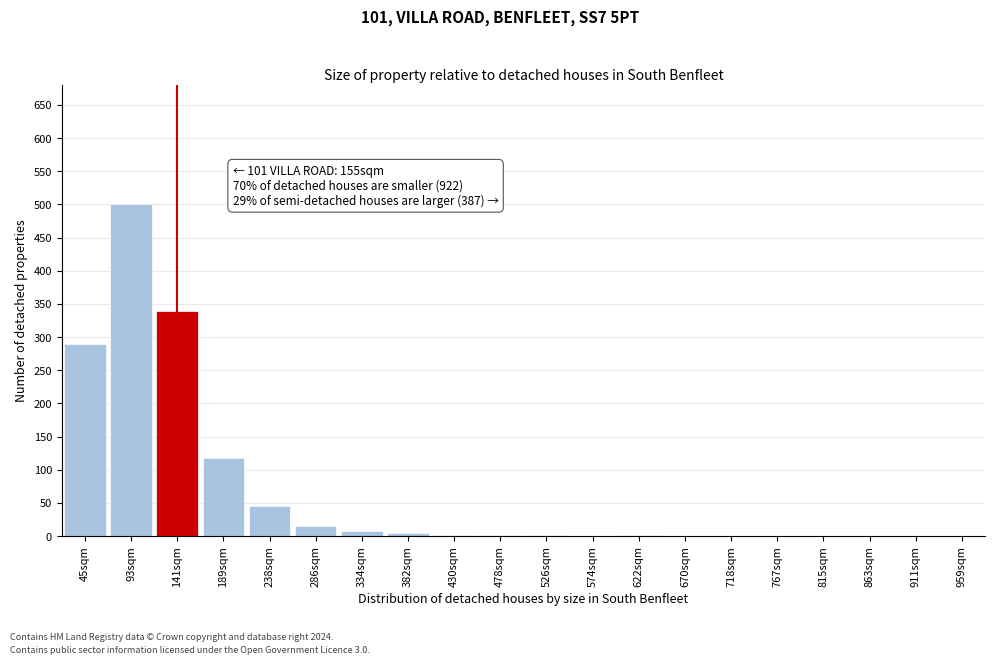

Between 574sqm and 189sqm, which is larger?

189sqm